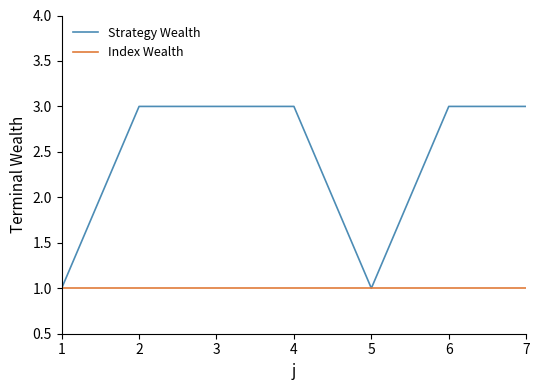

Which series has the largest total across all categories?

Strategy Wealth